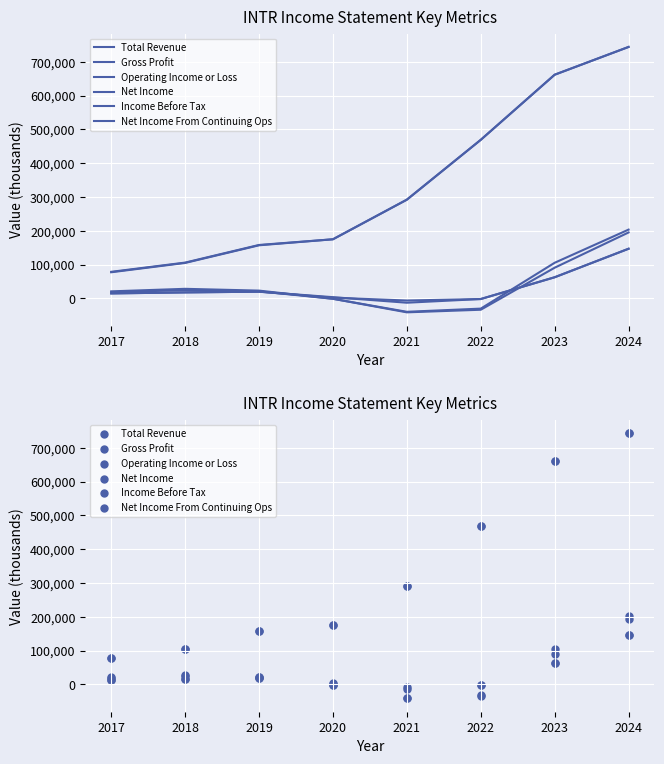

What are all the series names shown in the legend?

Total Revenue, Gross Profit, Operating Income or Loss, Net Income, Income Before Tax, Net Income From Continuing Ops